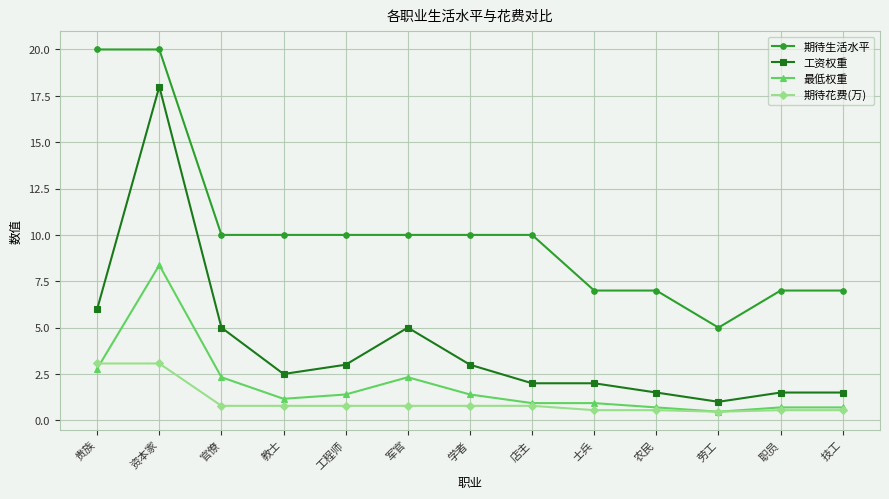

True or false: 期待花费(万) and 工资权重 cross at least once.

False